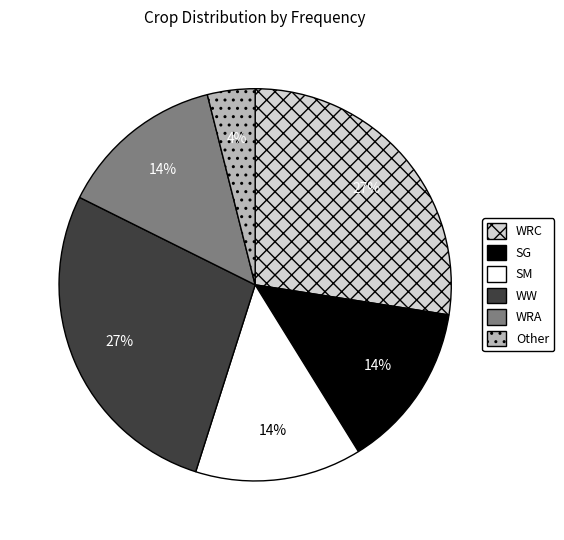

What is the smallest slice in the pie chart?

Other